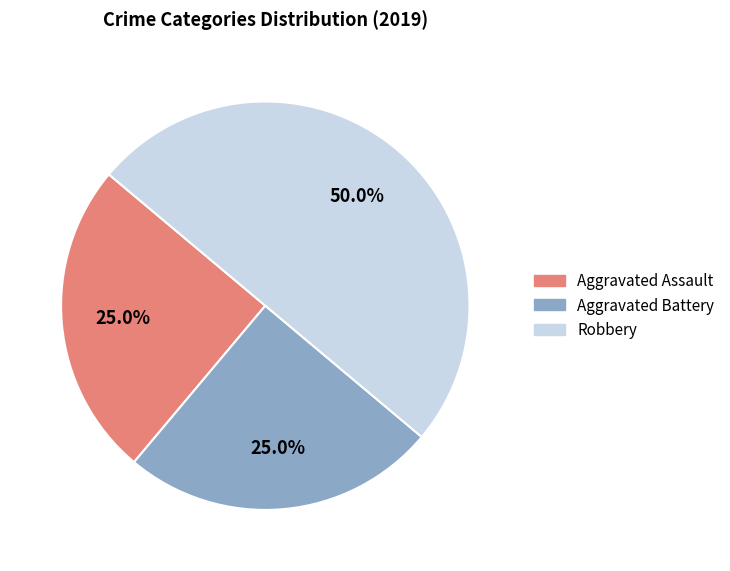

What percentage is the Robbery slice, to the nearest percent?

50%